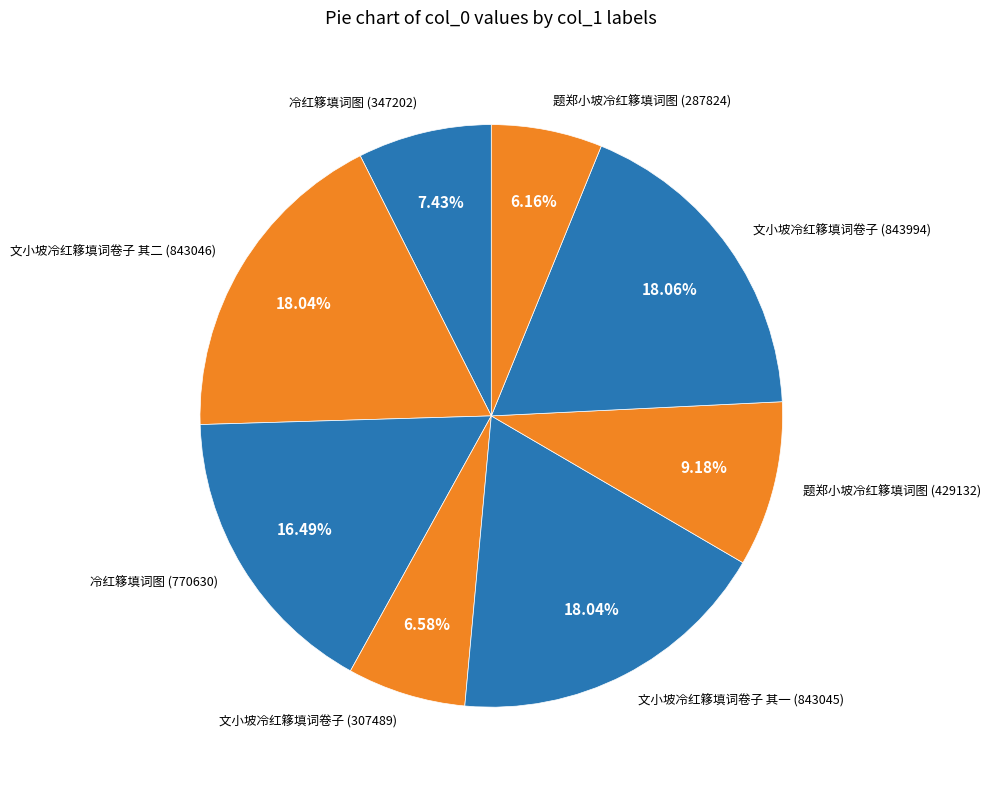

To the nearest percent, what percentage of the pie is 文小坡冷红簃填词卷子 其二 (843046)?

18%